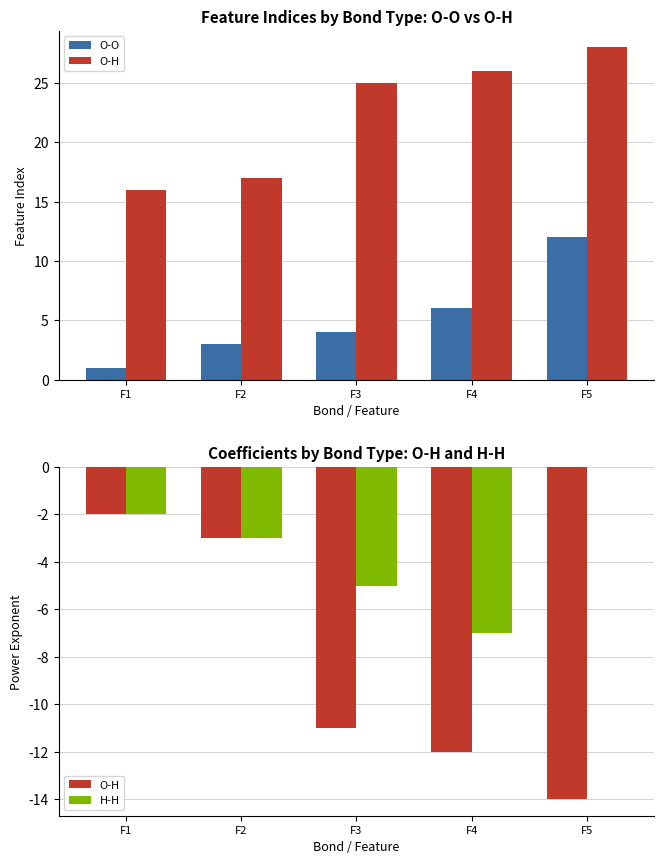

Rank the categories by O-O value from lowest to highest.

F1, F2, F3, F4, F5